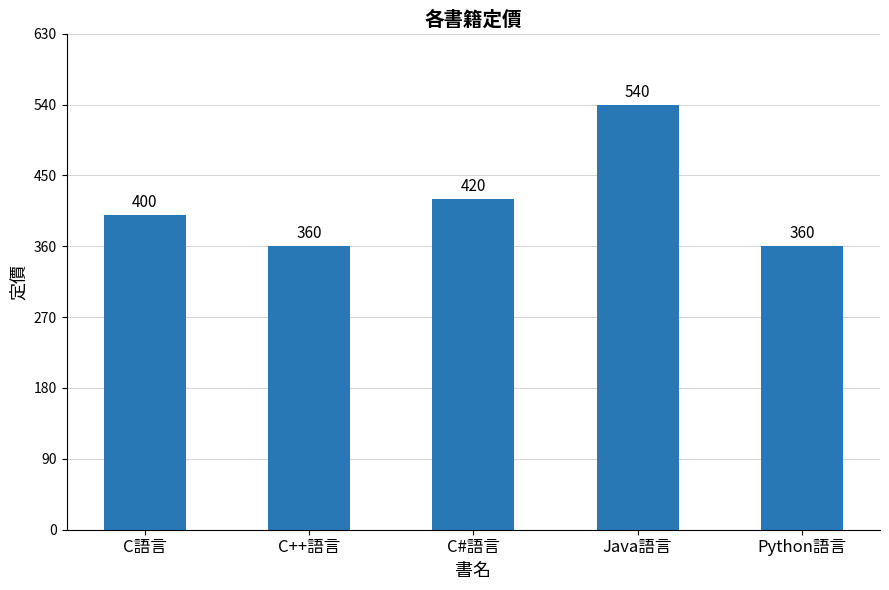

What is the label of the 4th bar from the right?

C++語言